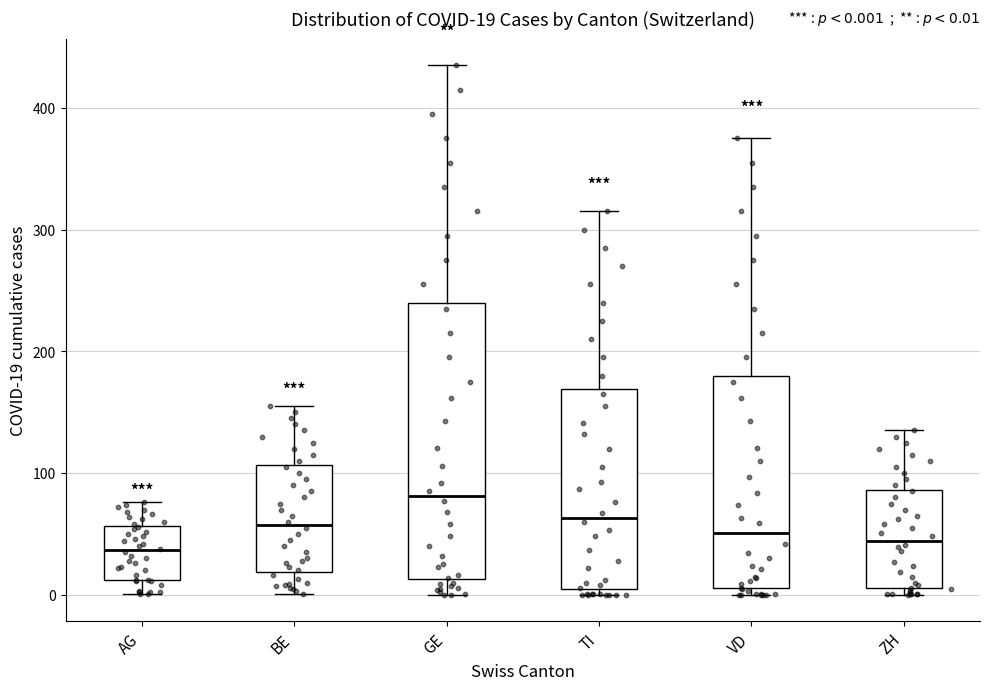

Which box is the tallest, from its lower edge to its upper edge?

GE